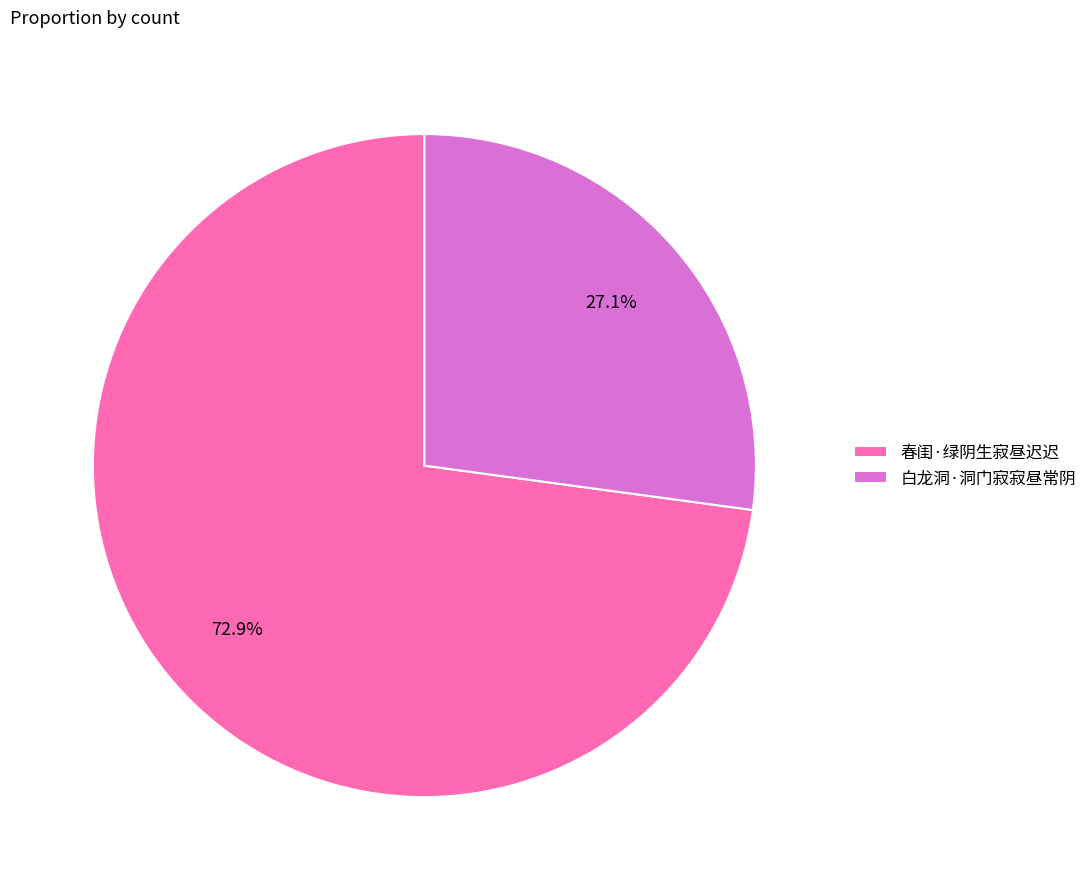

To the nearest percent, what percentage of the pie is 白龙洞·洞门寂寂昼常阴?

27%